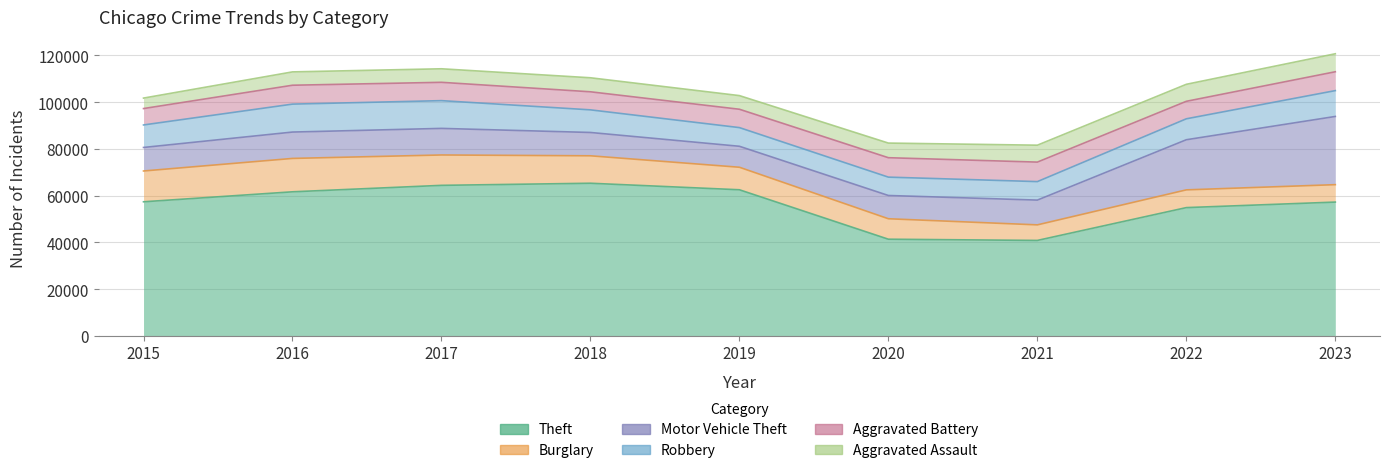

True or false: Aggravated Assault and Robbery cross at least once.

False